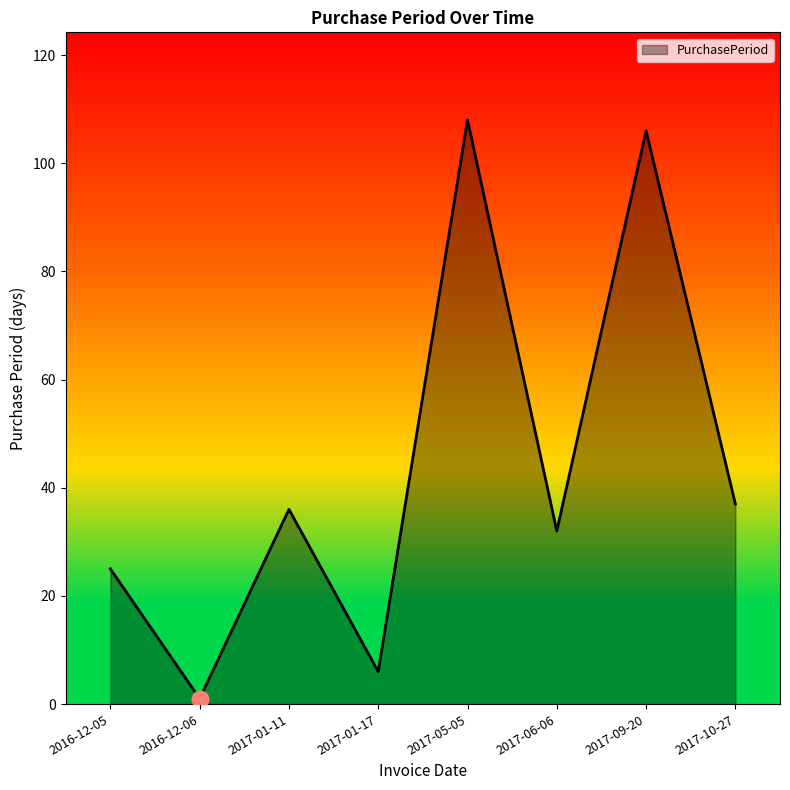

True or false: the data shows 11 at 2017-06-06.

False